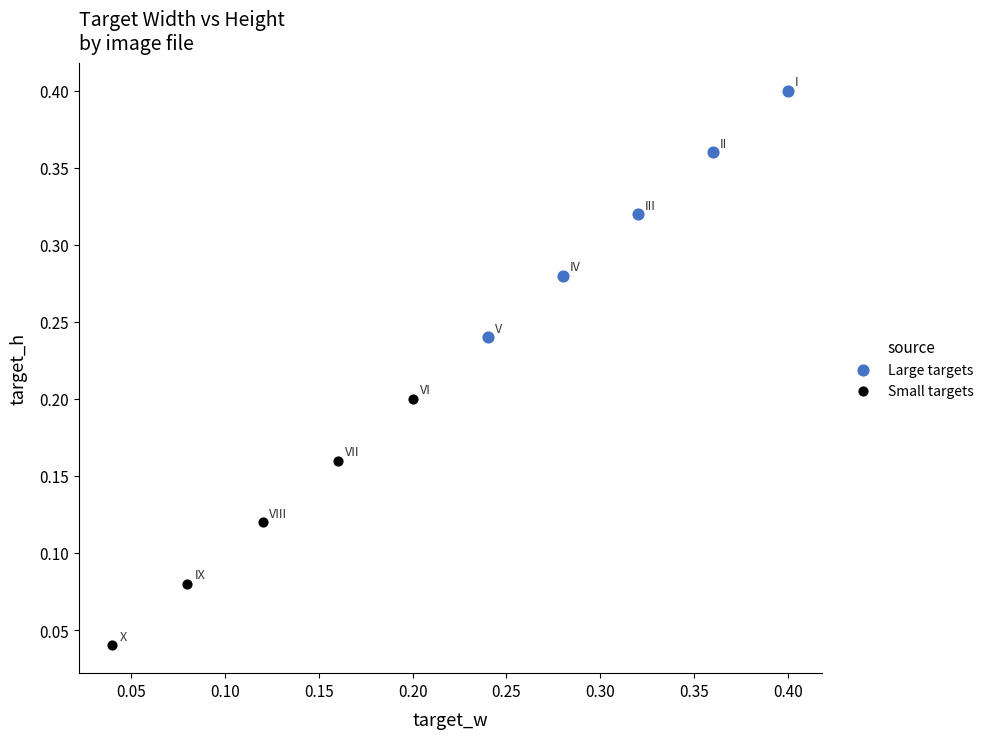

Which series reaches the maximum Y coordinate?

Large targets